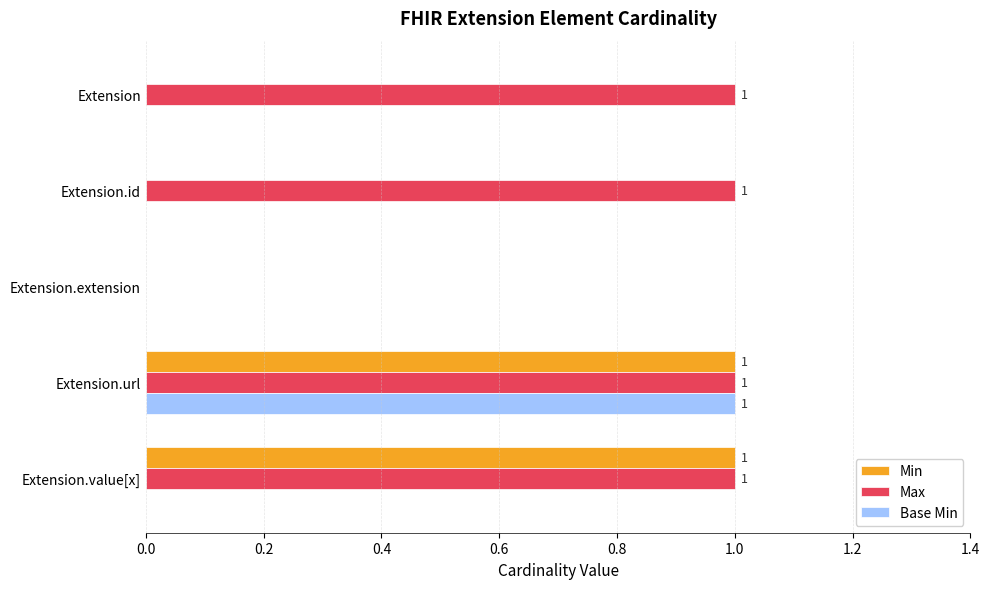

At which category is the sum across all series the highest?

Extension.url